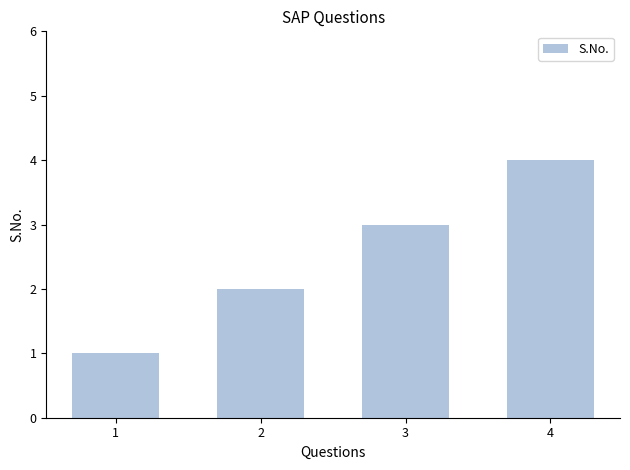

How many values are between 2 and 4?

3